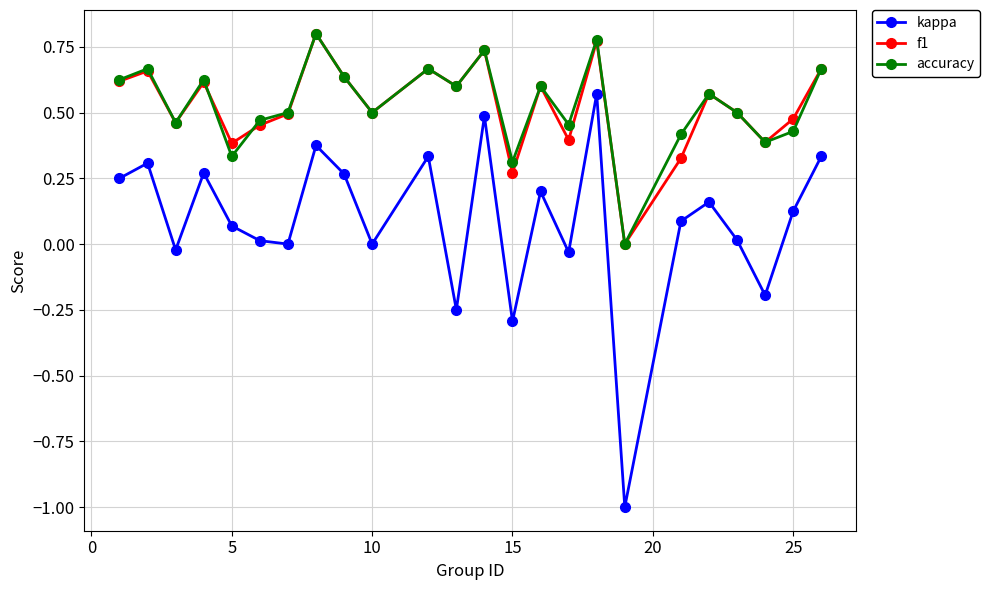

Which series has the widest spread of values?

kappa